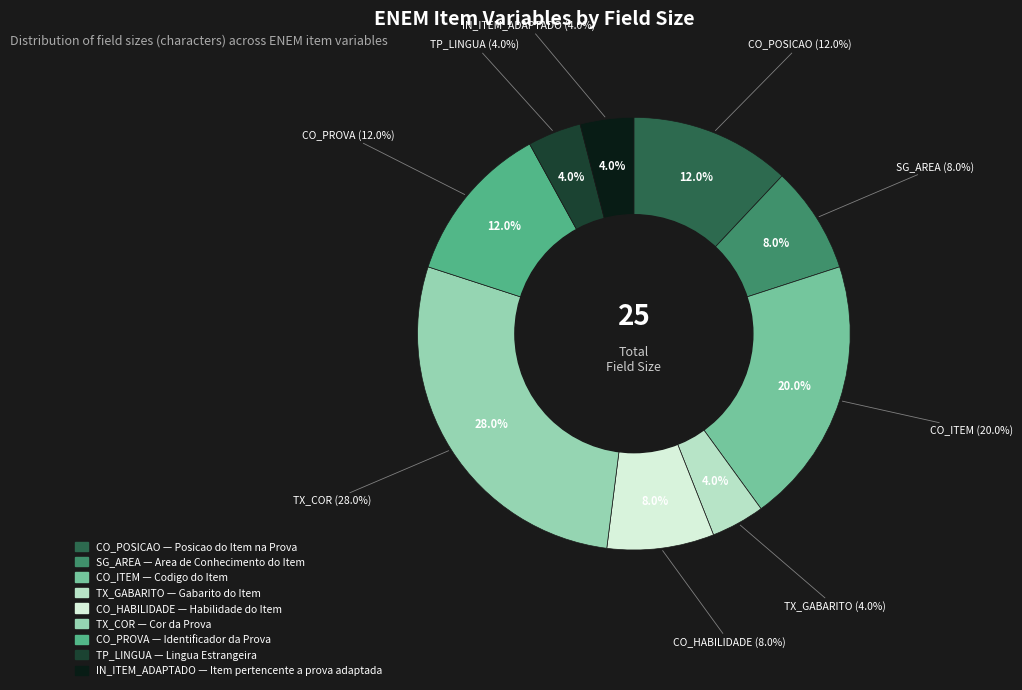

What is the change in value from SG_AREA to TP_LINGUA?

-1